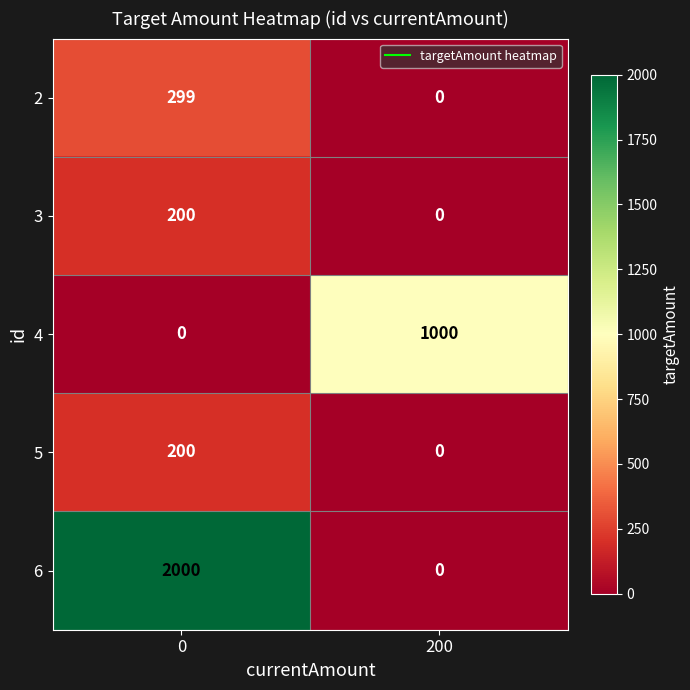

How many positive values does the 3 series have?

1